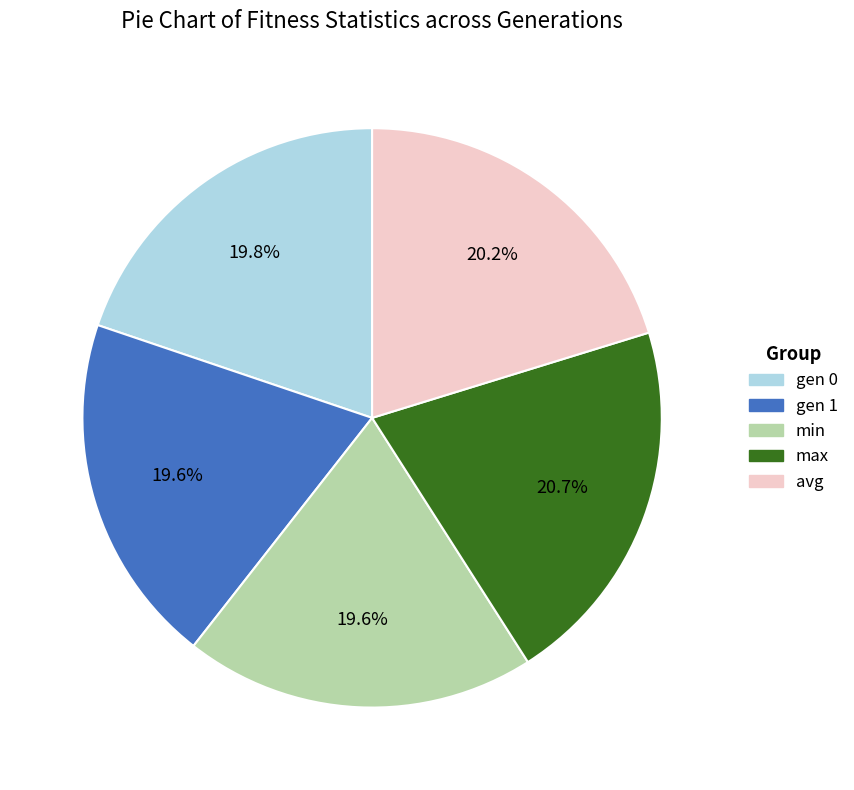

Which has a higher value, gen 1 or avg?

avg